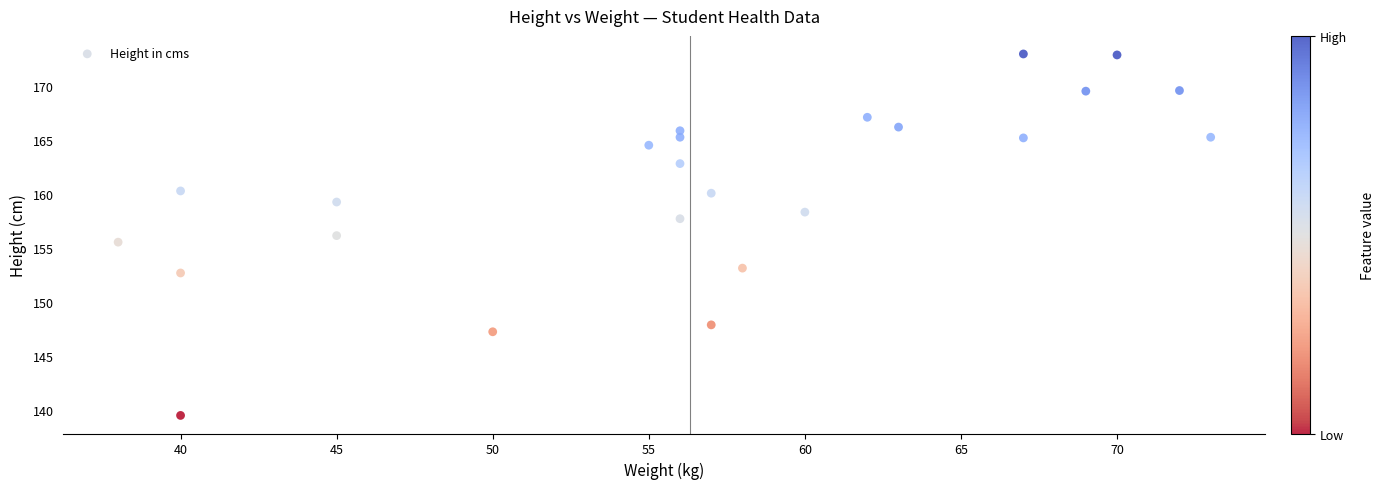

What is the range of Y values (max minus min)?

33.4